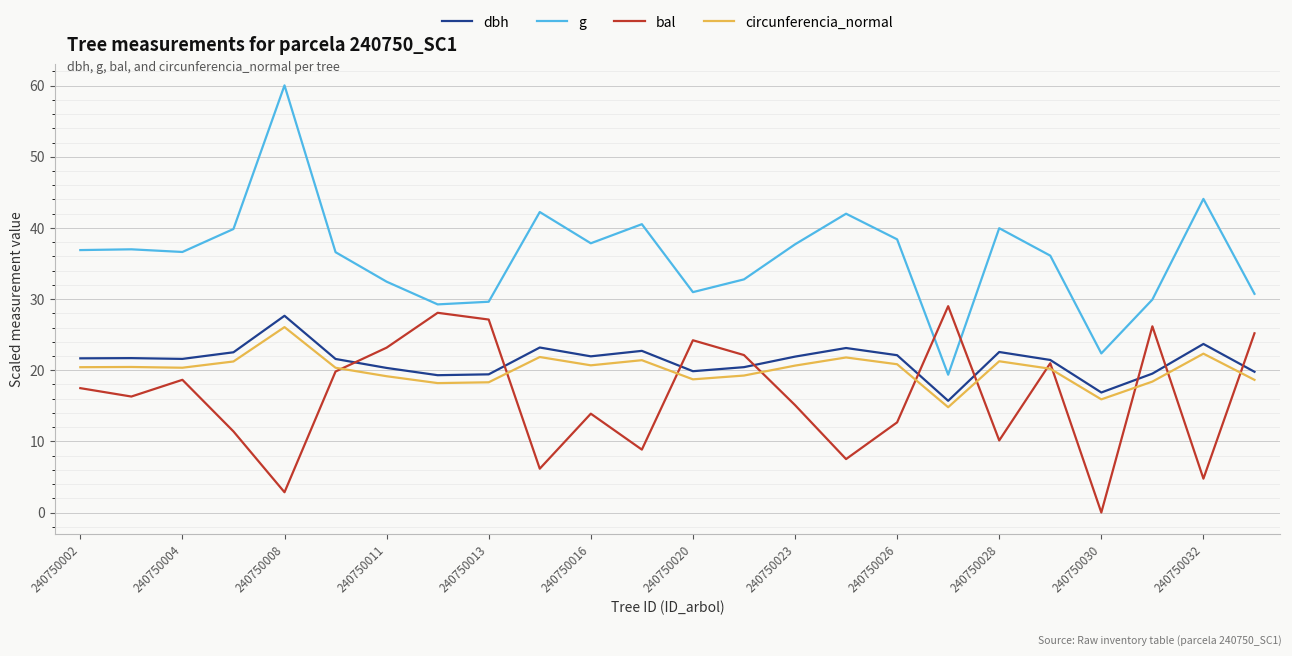

What is the difference between the second highest and second lowest values in the dbh series?

6.8